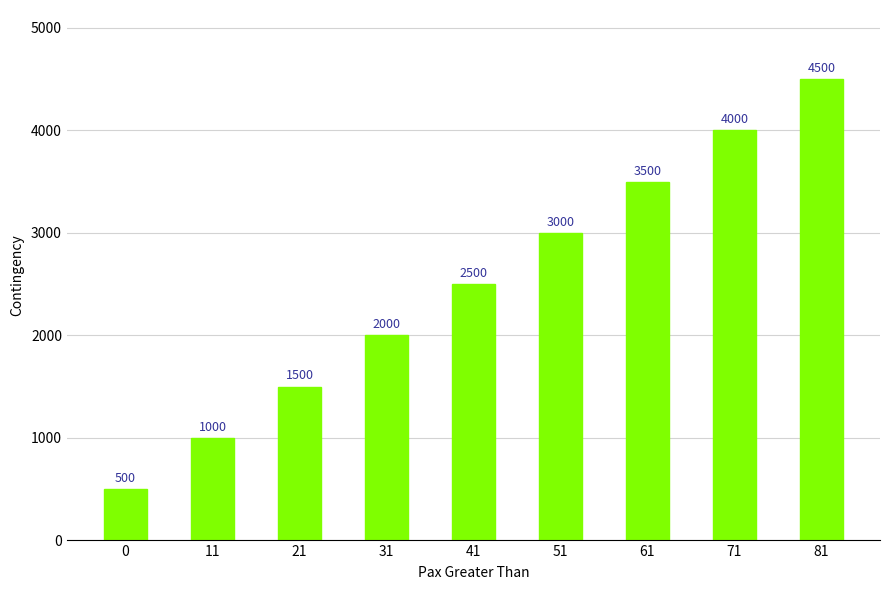

Reading left to right, transcribe all the data shown in this chart.

500	1000	1500	2000	2500	3000	3500	4000	4500